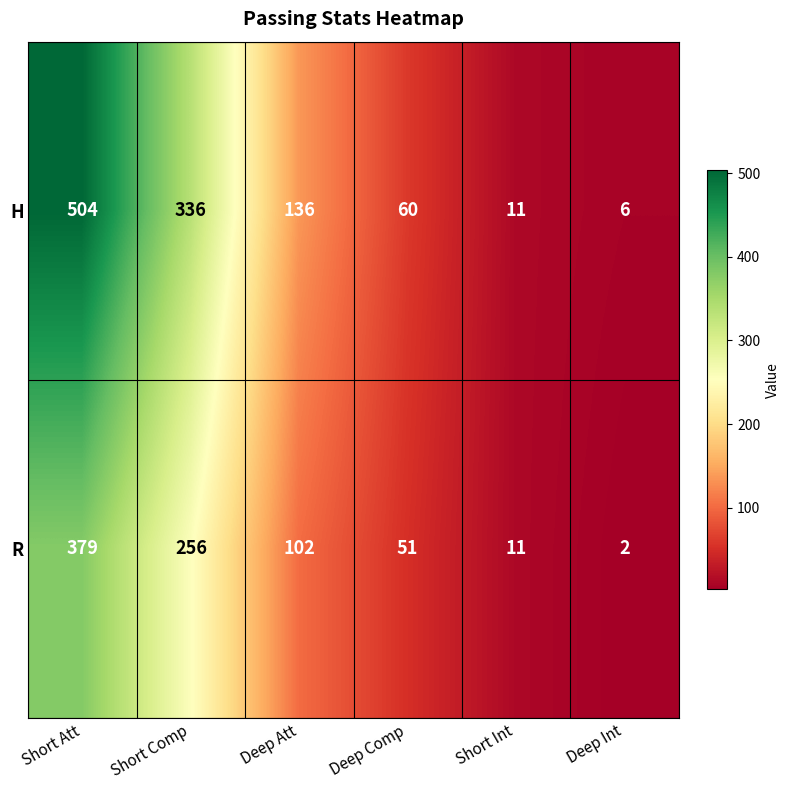

Which series changed the most between Short Comp and Deep Int?

H